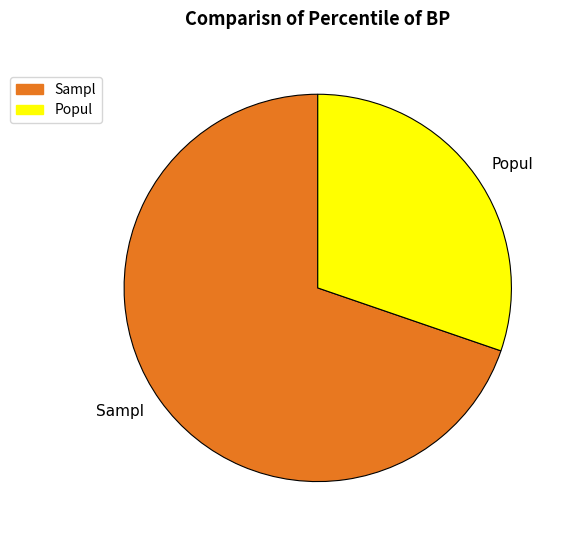

Do Sampl and Popul together represent more than half of the pie?

Yes